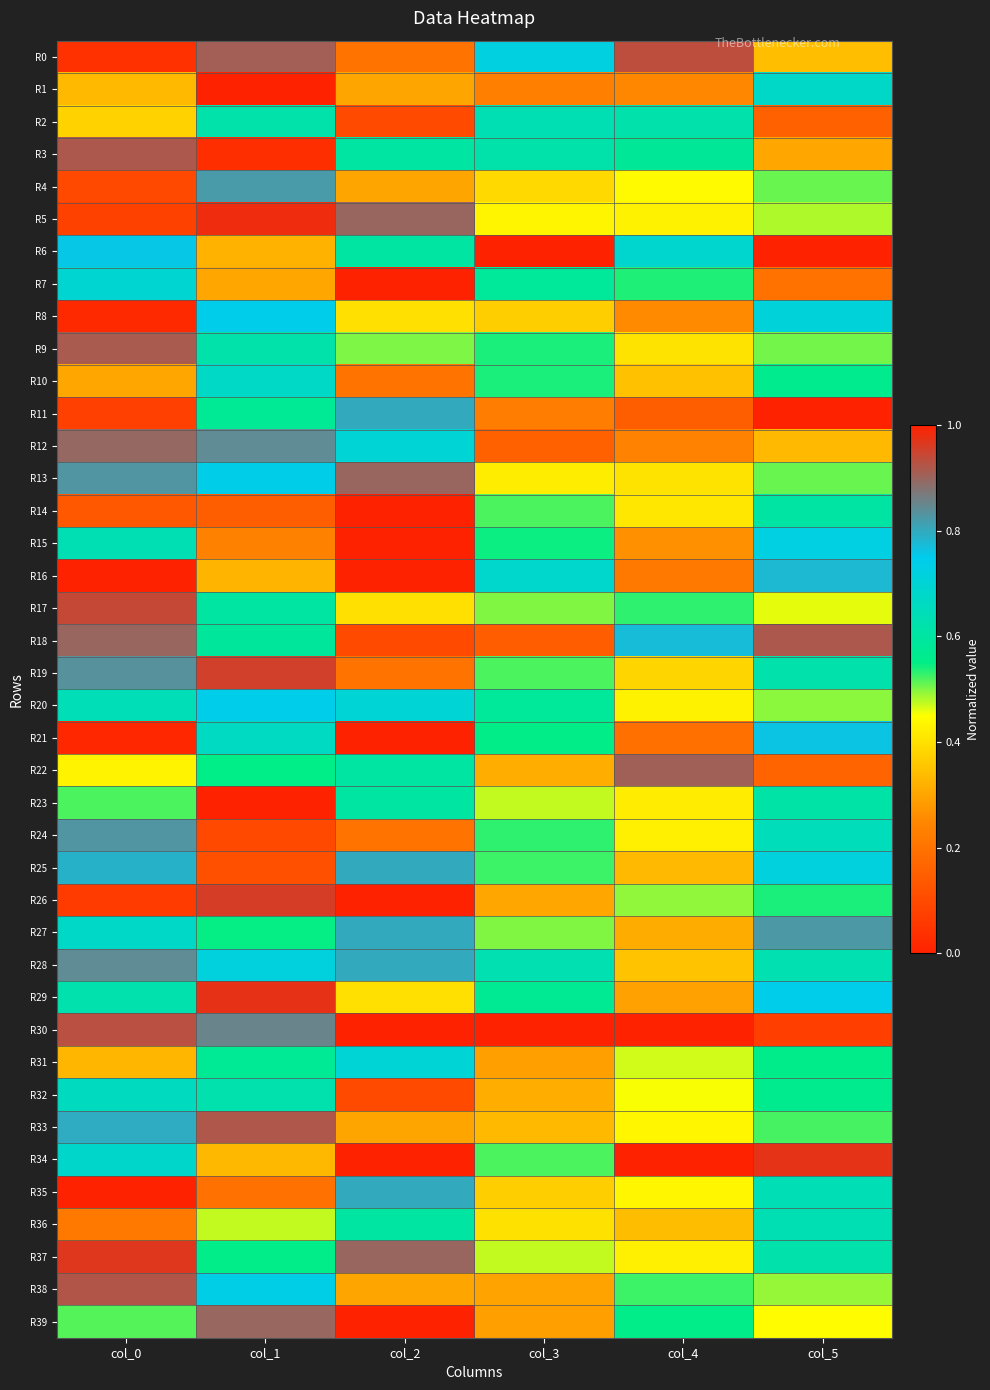

What is the total value across all series at col_3?

18.1